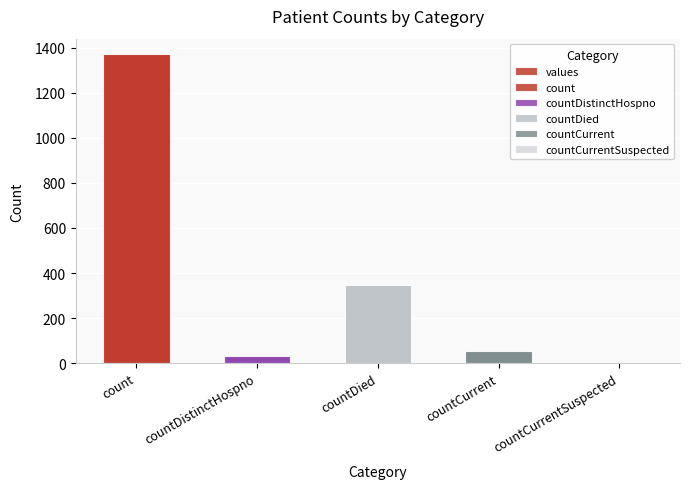

How many bars are there in total?

5